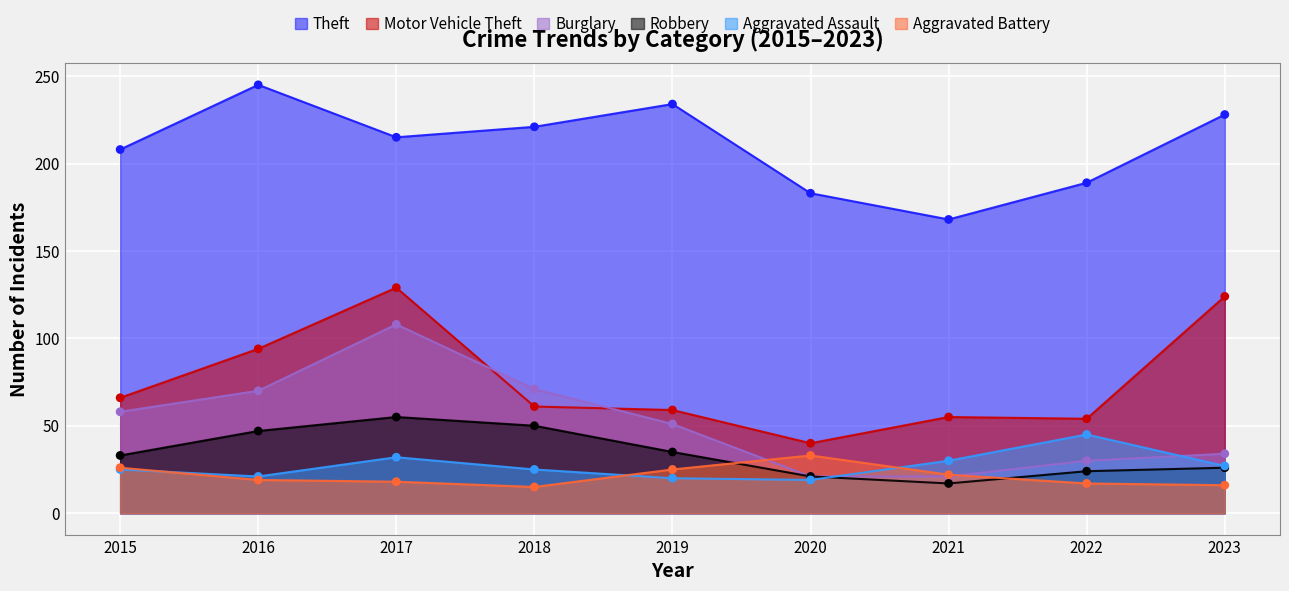

Which series has the largest total across all categories?

Theft